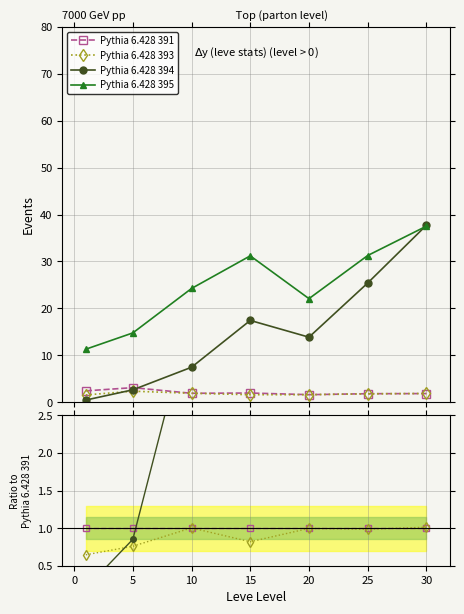

What is the difference between the maximum and minimum values in the Pythia 6.428 393 series?

0.4